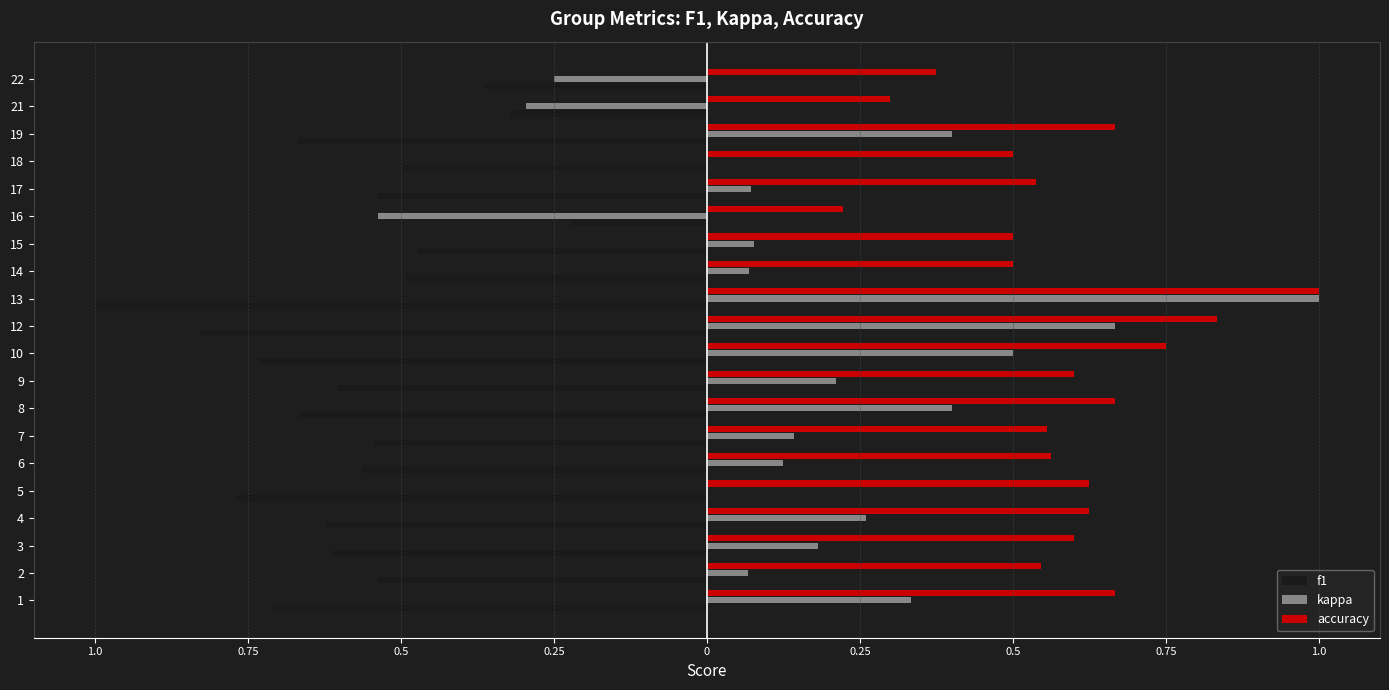

Is it true that f1 equals -0.4 at 17?

False